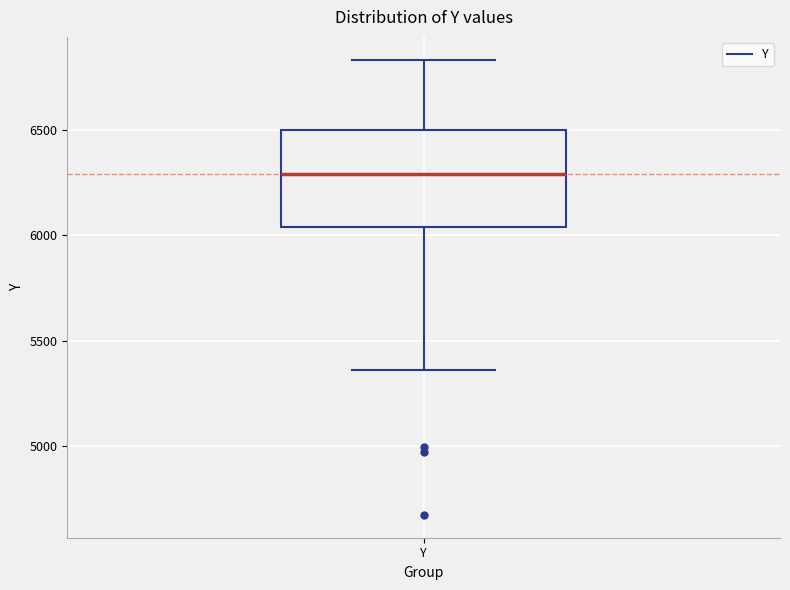

Transcribe this box plot: give where the median line is, the range the box spans, and where the two whiskers end, as read against the y-axis. The values are not printed on the chart, so give them approximately, as read against the axis.

median 6300, box 6050 to 6500, whiskers 5350 to 6850